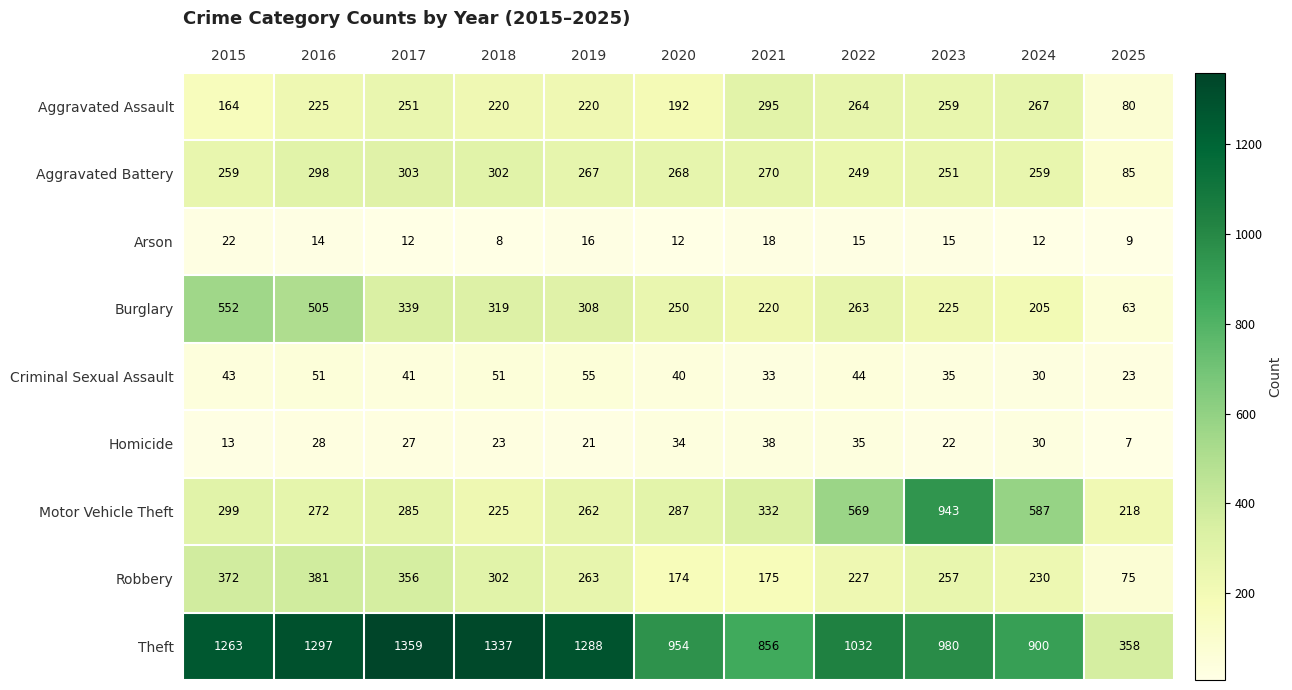

Which series has the largest total across all categories?

Theft